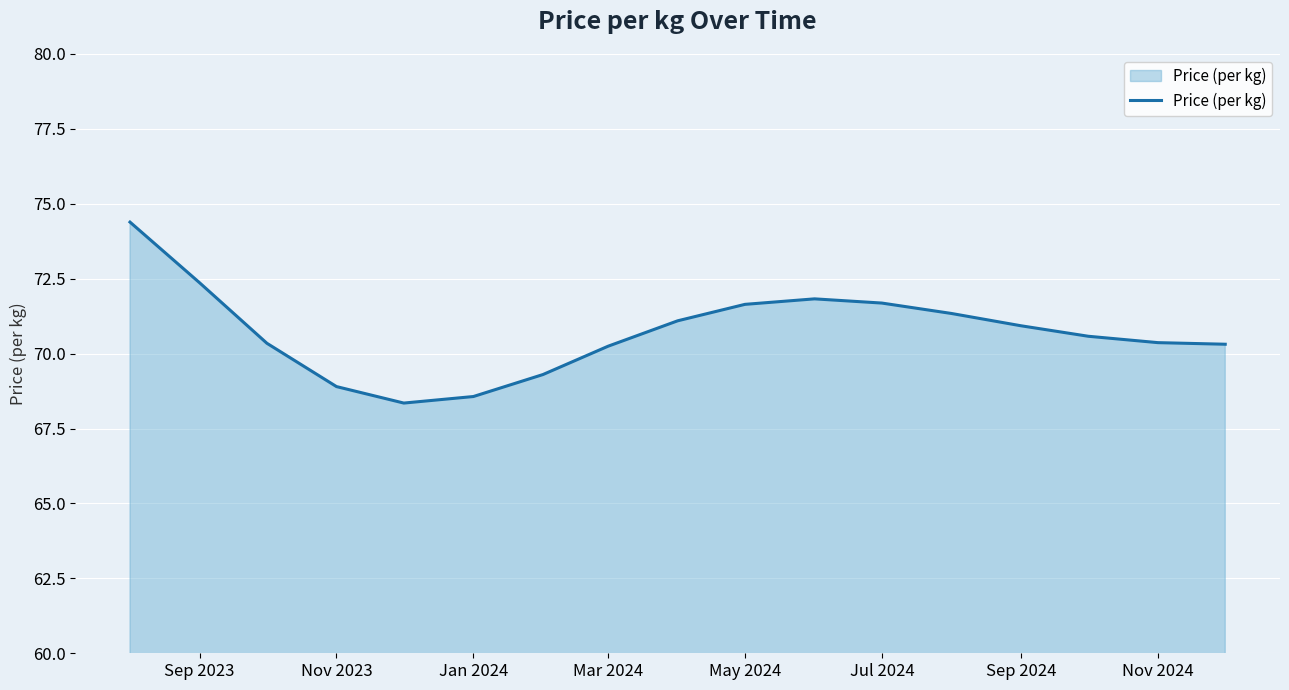

What is the greatest value displayed?

74.4